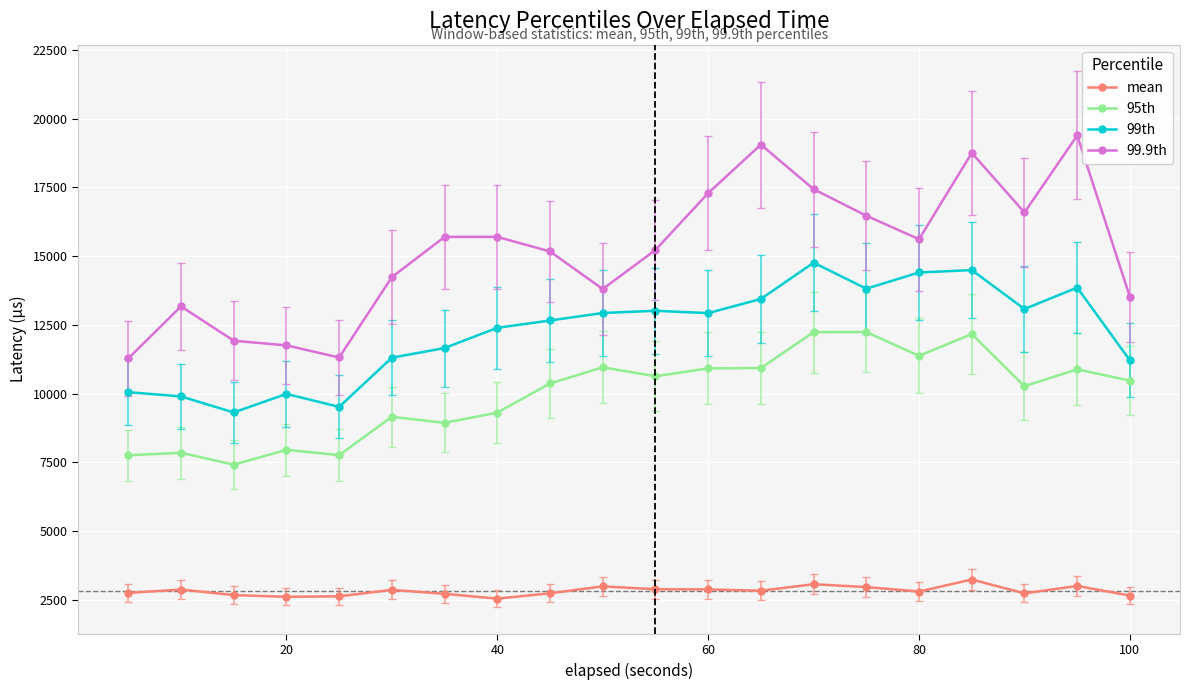

At how many categories does at least one series exceed 7935?

20